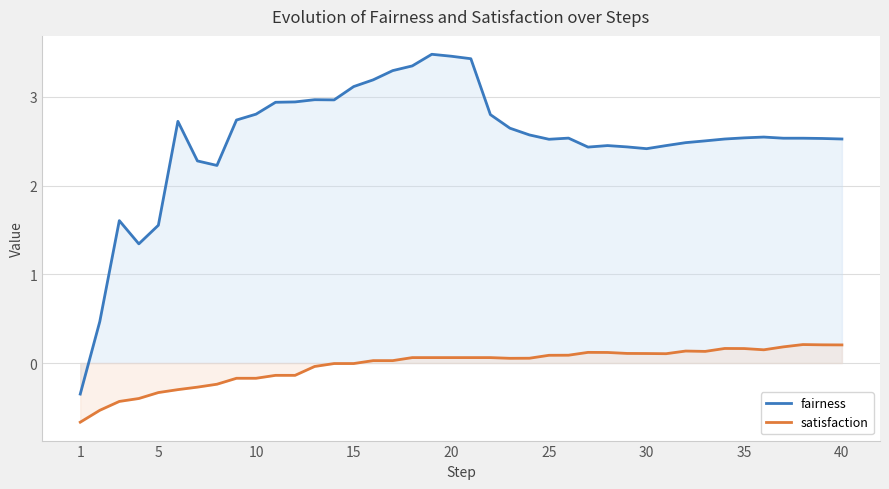

Rank the series by their average value, from highest to lowest.

fairness, satisfaction